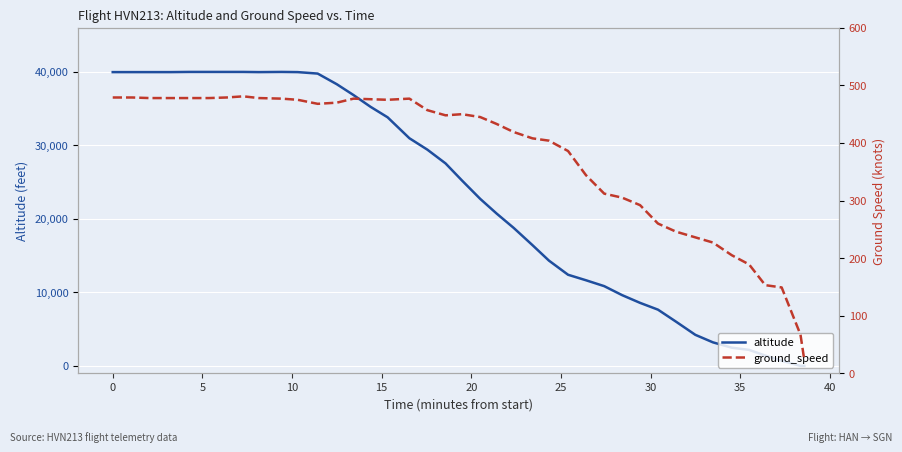

What is the highest value of the altitude series?

40000